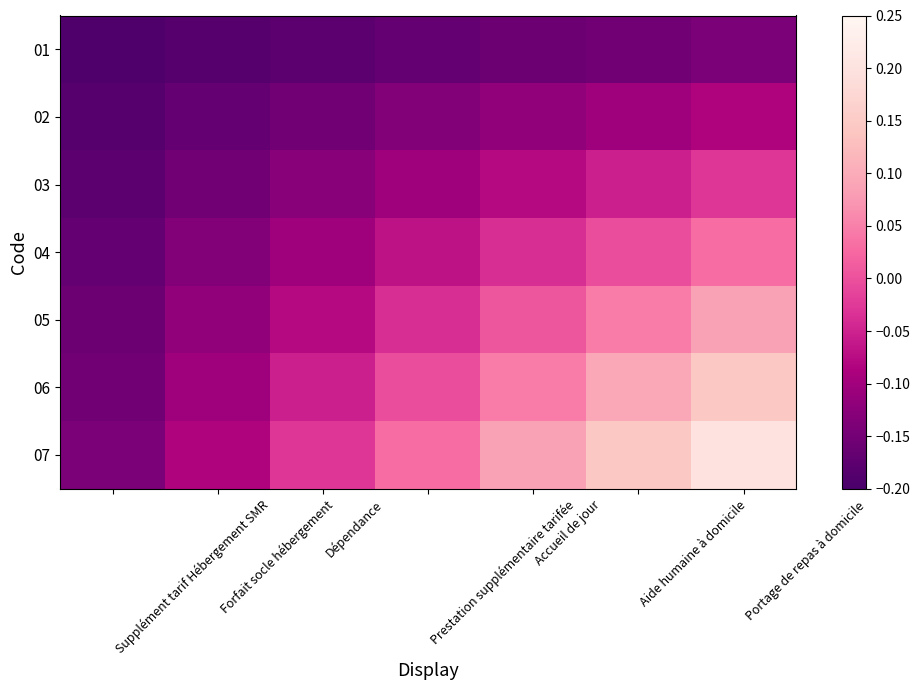

At how many categories does at least one series exceed 0?

4